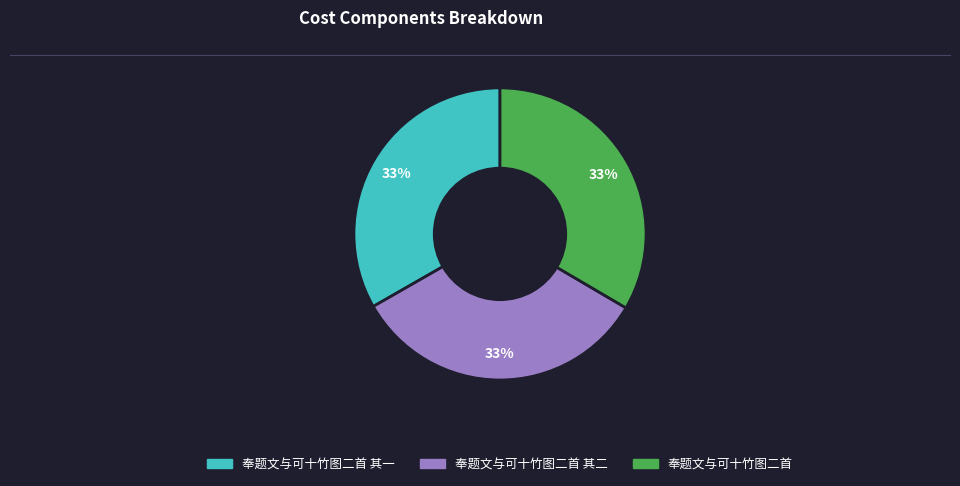

Combined, do 奉题文与可十竹图二首 and 奉题文与可十竹图二首 其二 account for over 50%?

Yes